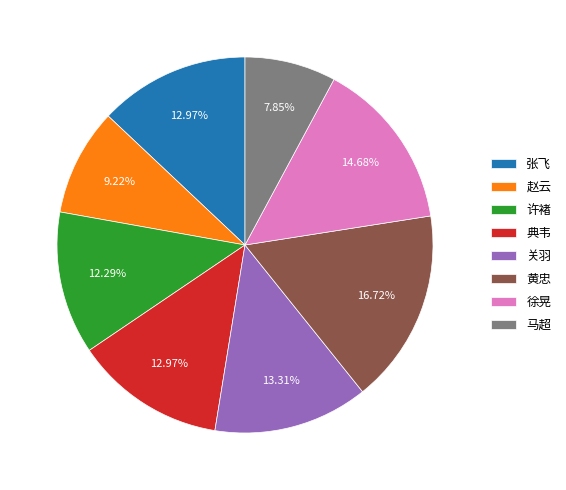

What is the smallest slice in the pie chart?

马超